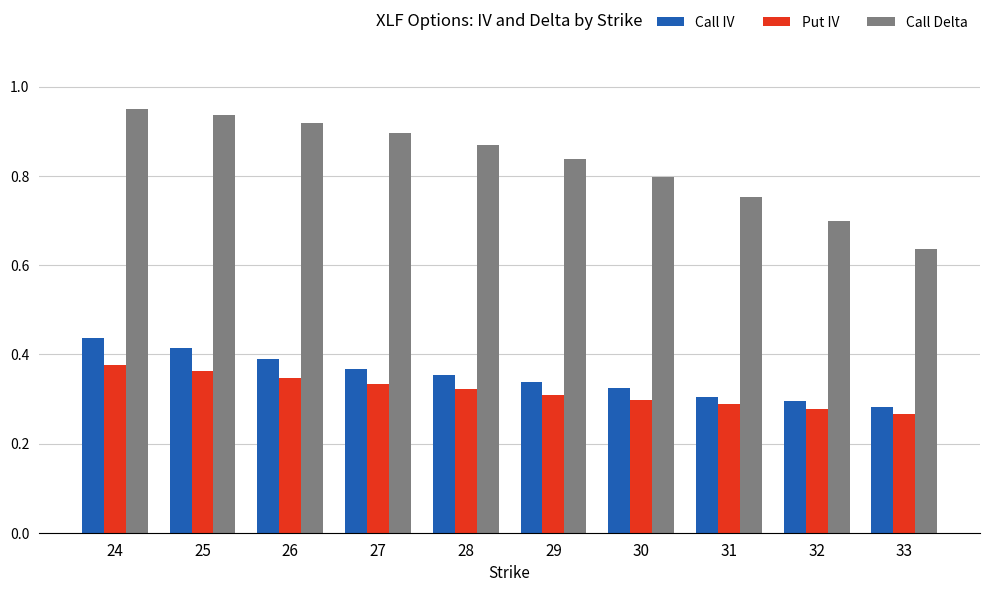

Is it true that Call IV equals 0.6 at 24?

False